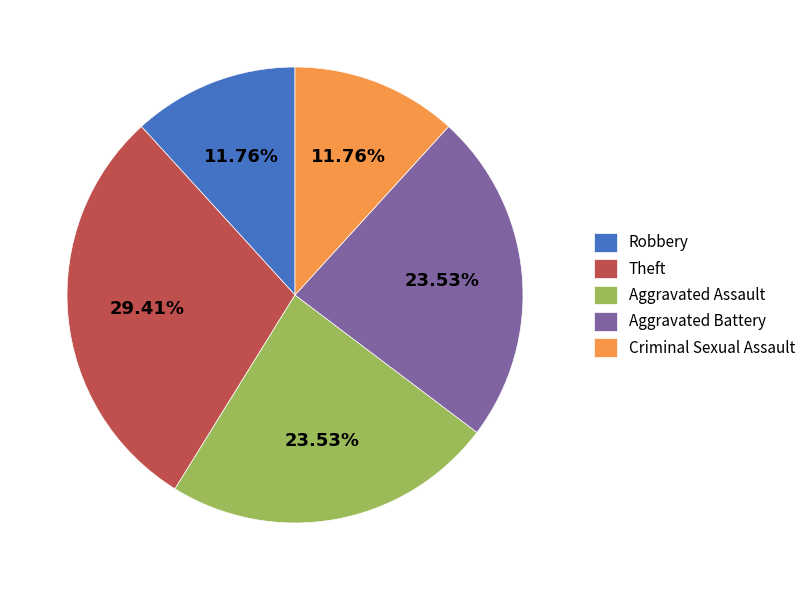

The Theft slice represents 17% of the pie. True or false?

False